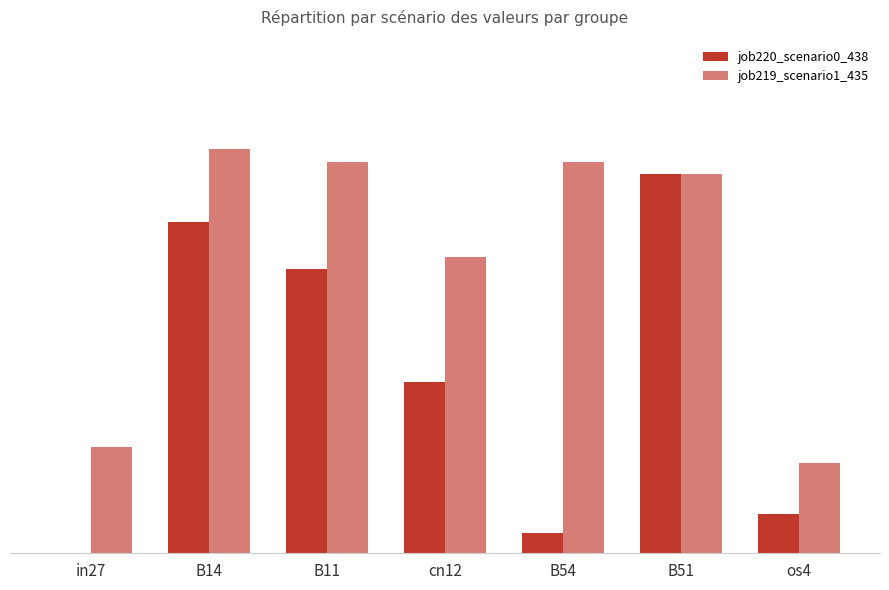

What position from the left is B54?

5